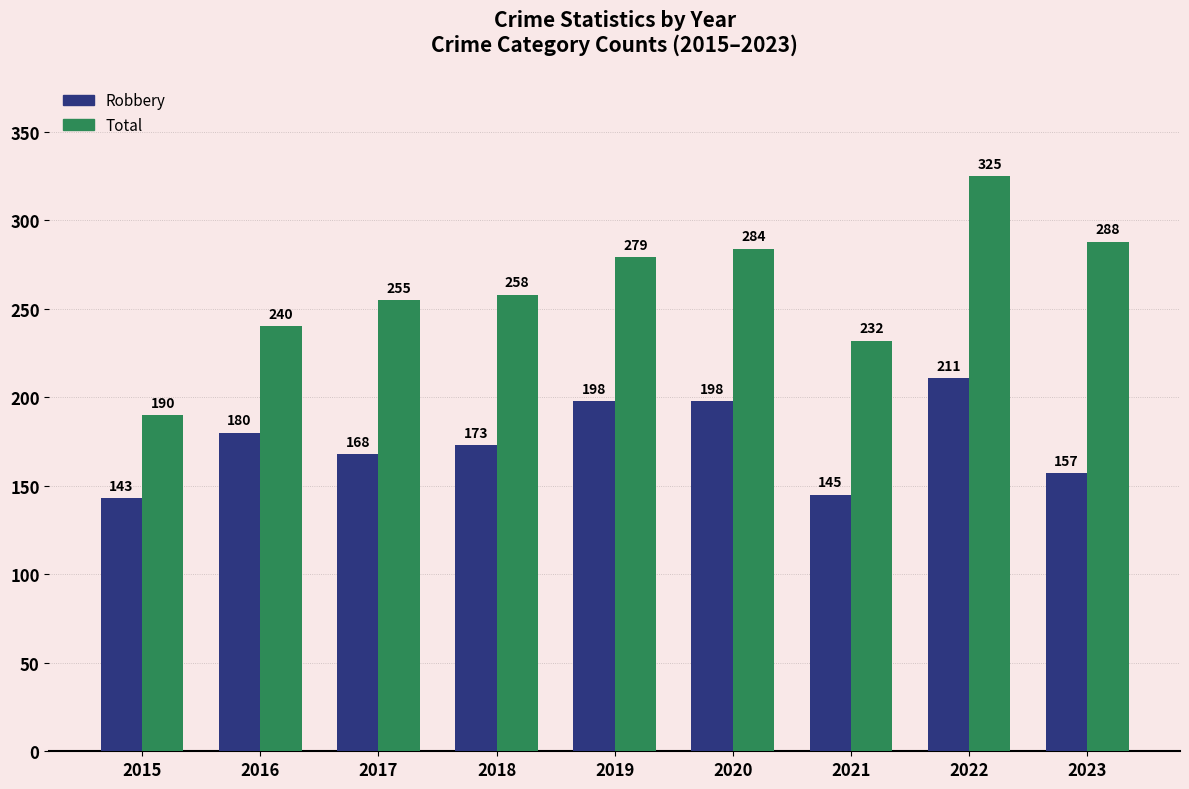

What is the spread (max minus min) of values at 2019?

81